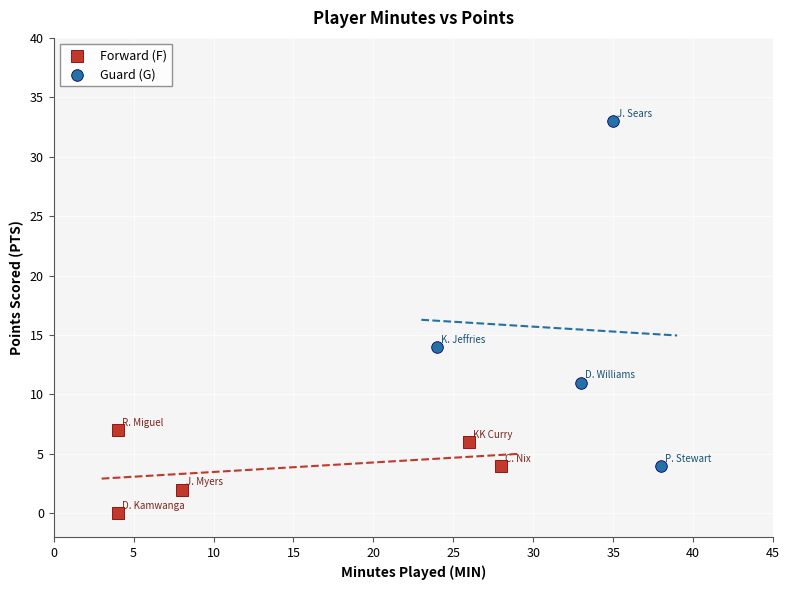

Which series reaches the minimum Y coordinate?

Forward (F)